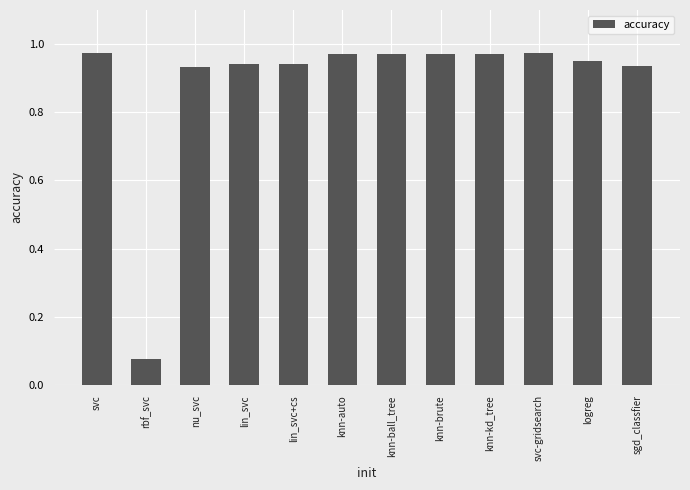

Which label corresponds to the smallest value in the chart?

rbf_svc